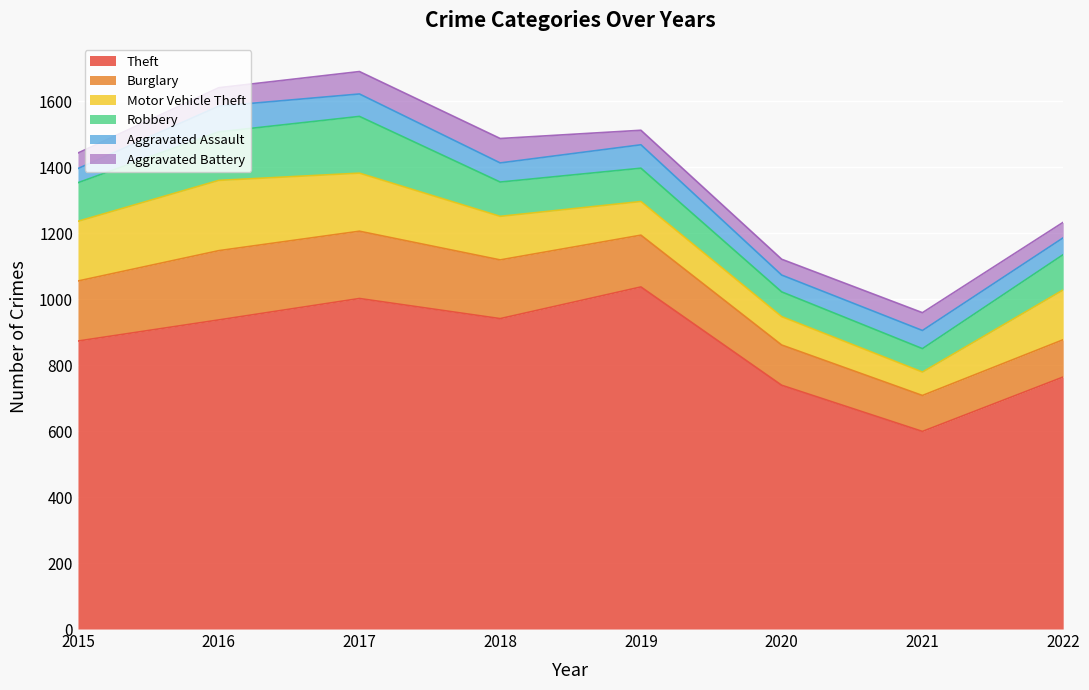

What is the value of the Aggravated Battery point at the 6th from the left?

48